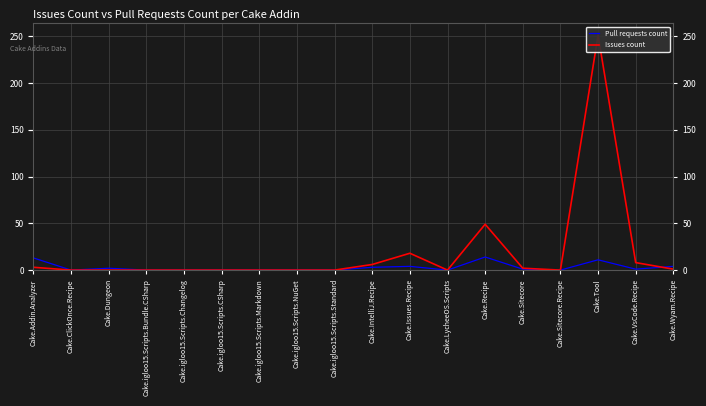

Where is Issues count nearest to the value 125?

Cake.Recipe